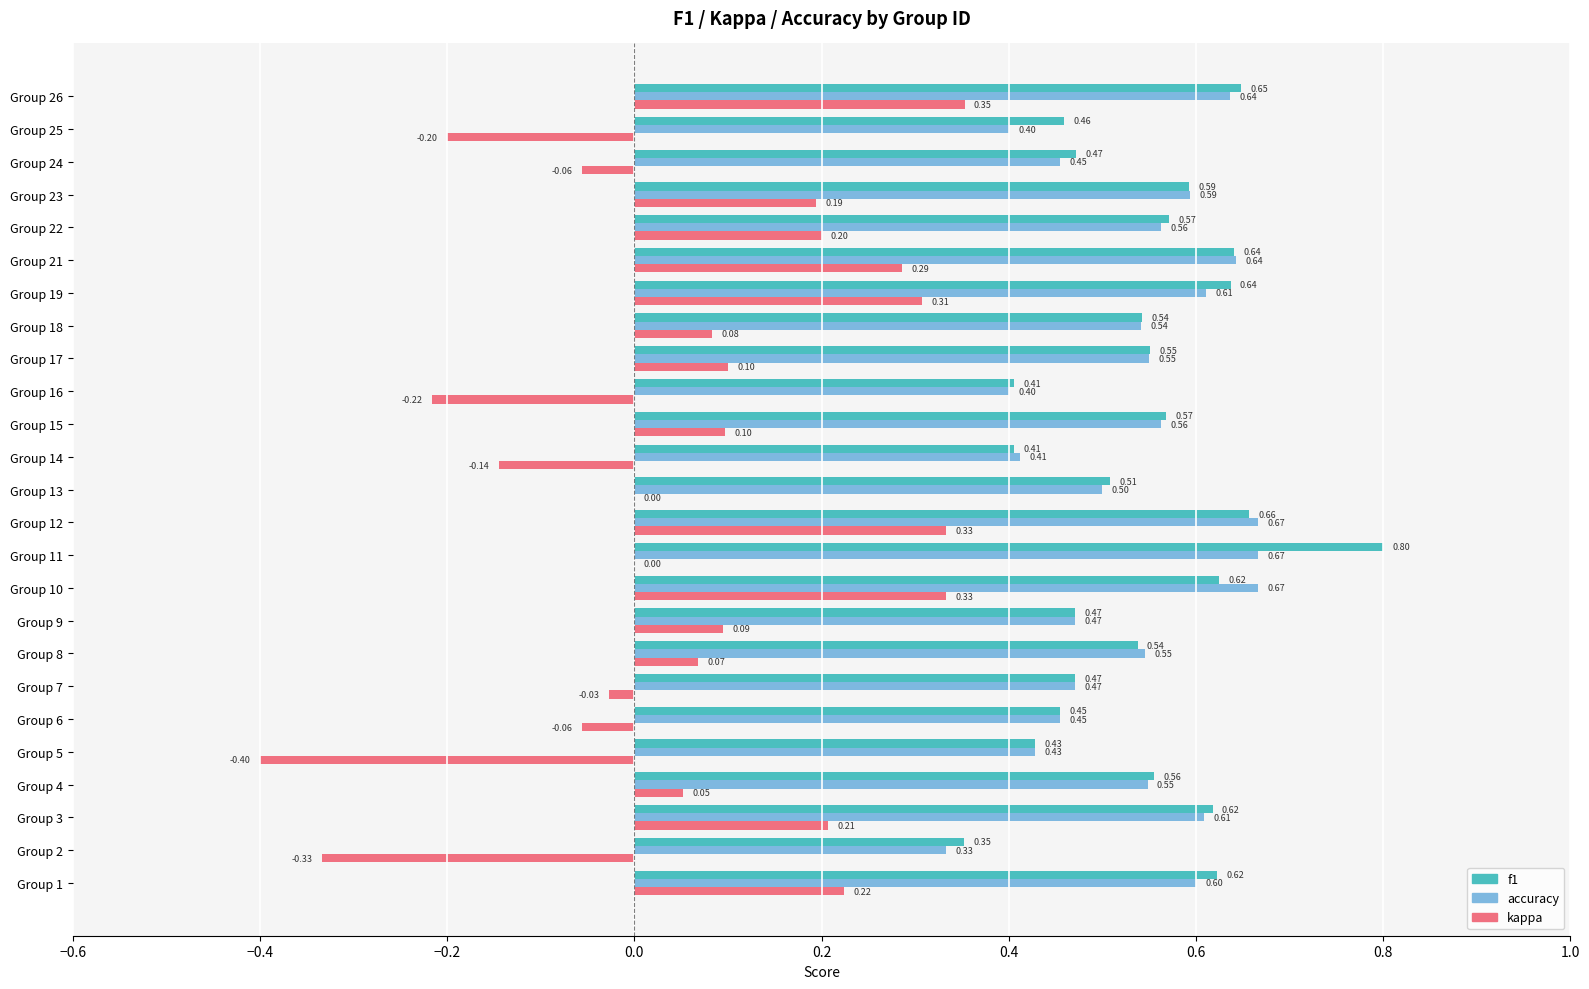

What is the sum of all kappa values?

1.5